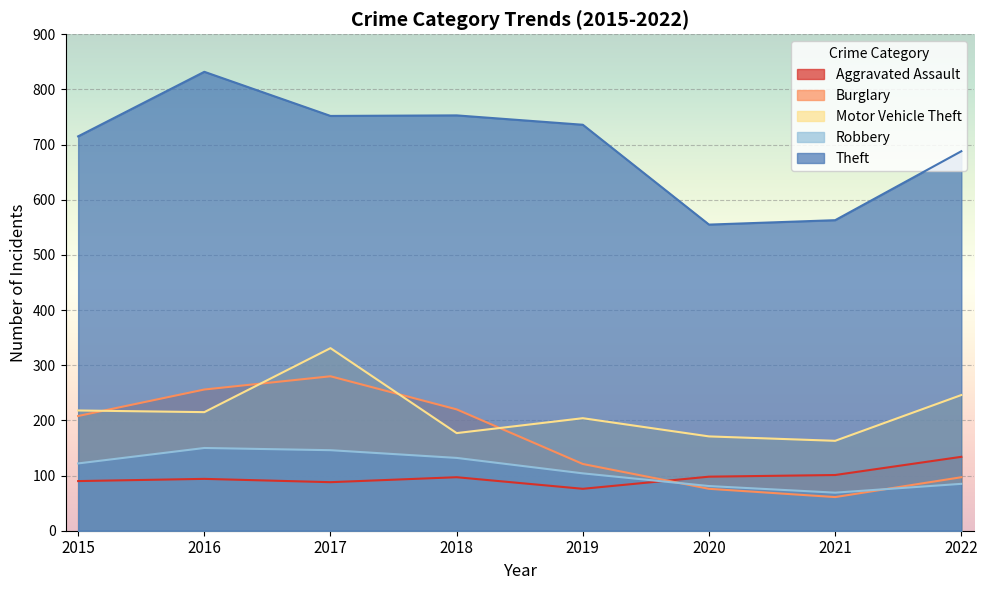

Count the number of data series in this chart.

5